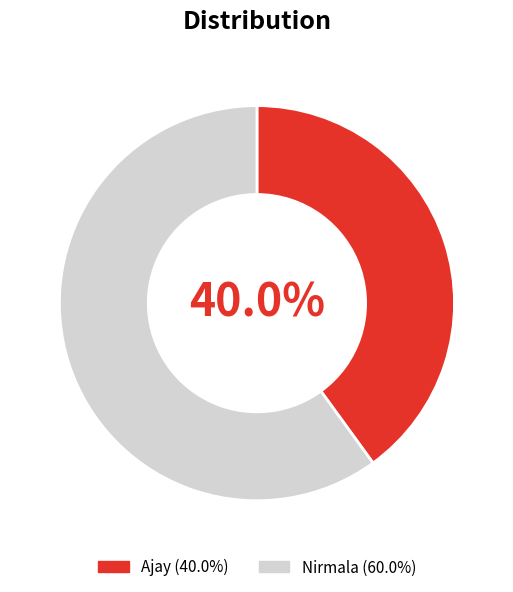

To the nearest percent, what is the difference between the Ajay and Nirmala slice percentages?

20%